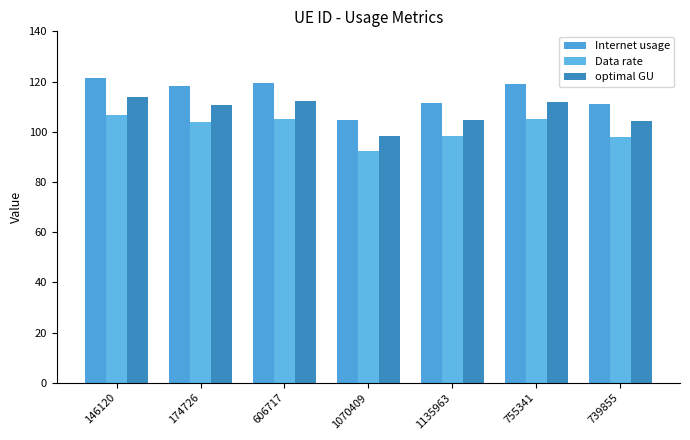

What are all the series names shown in the legend?

Internet usage, Data rate, optimal GU